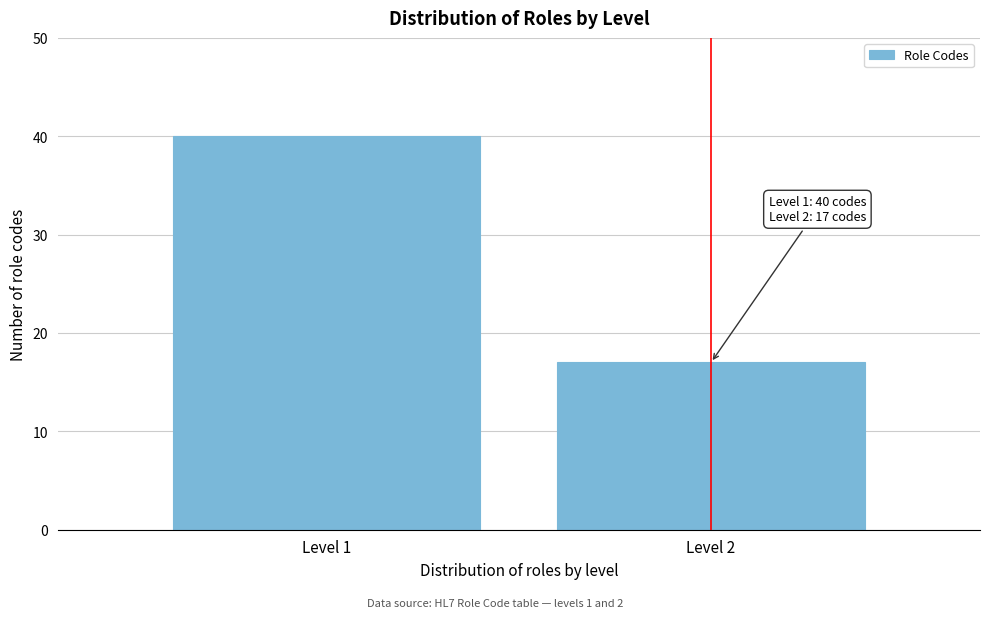

Reading right to left, list all the values displayed in this chart.

Level 2=17	Level 1=40